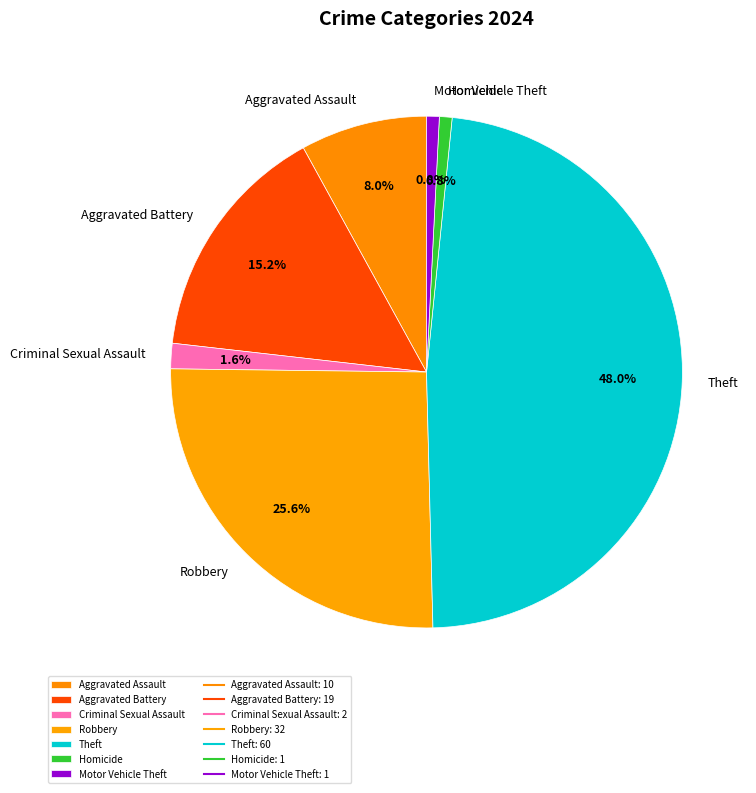

Which slice is the largest?

Theft